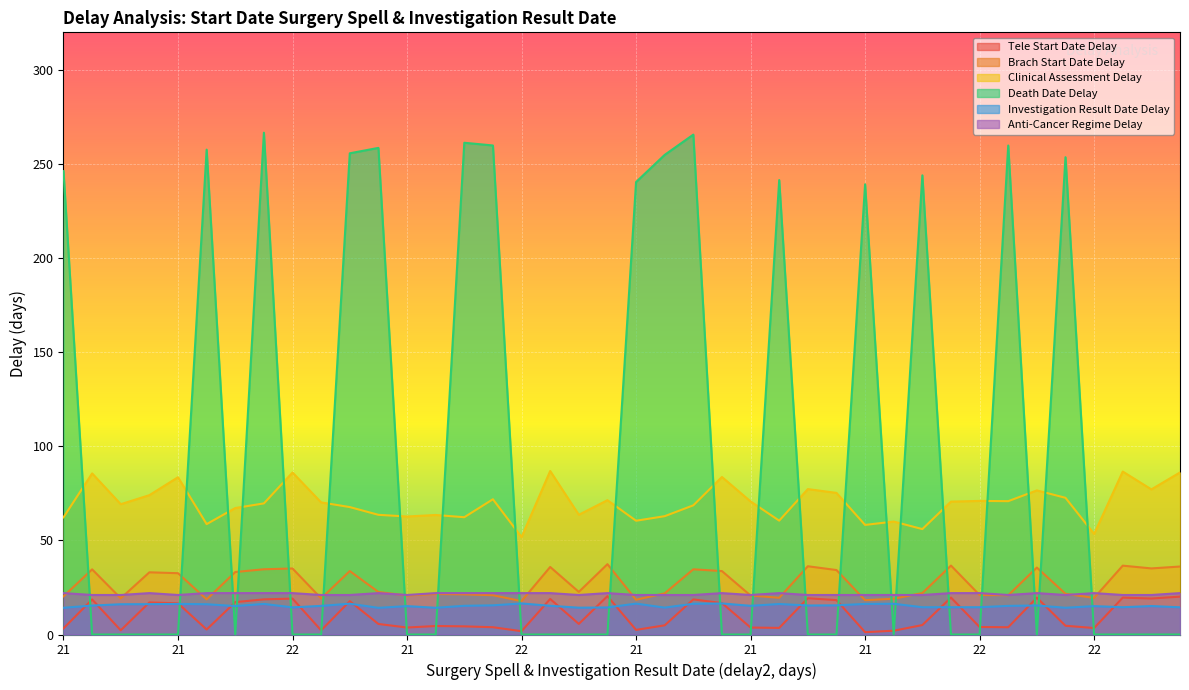

What is the label of the 31st point from the right?

22